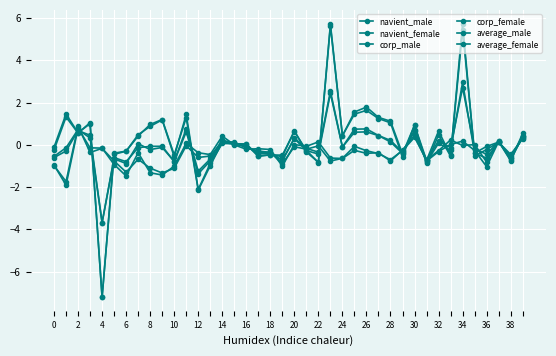

How many lines are shown in the chart?

6